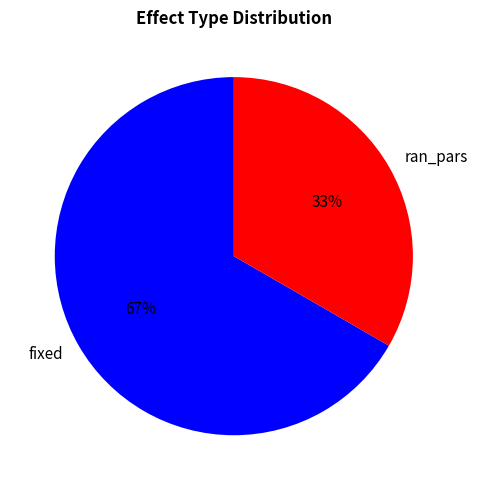

To the nearest percent, what is the combined percentage of ran_pars and fixed?

100%